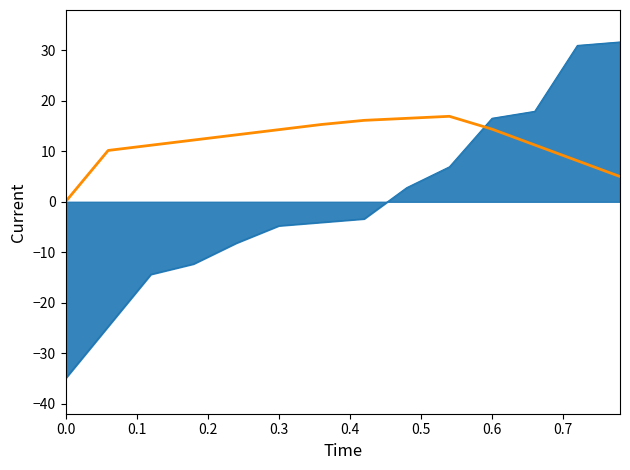

What is the maximum value shown in the chart?

31.7